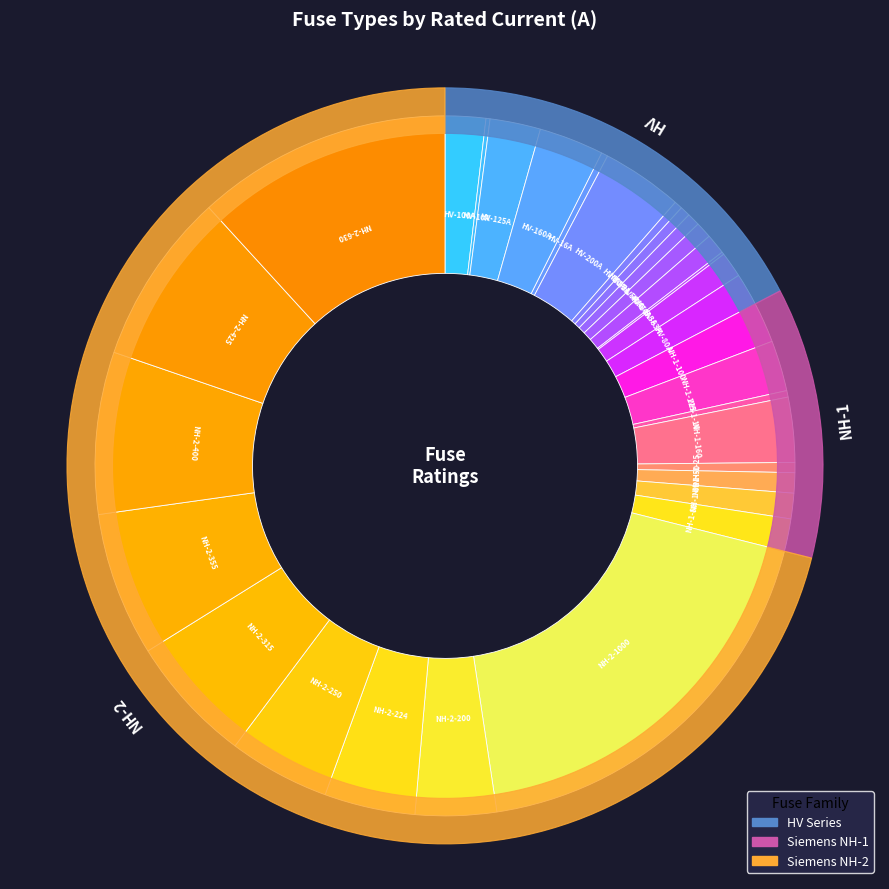

What percentage is NOT represented by HV 40A?

99.3%